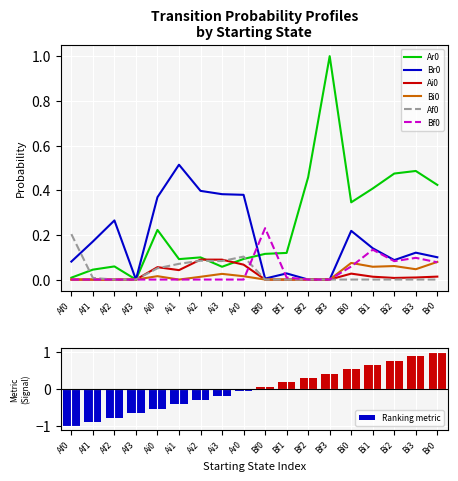

What is the sum of the Af0 values at Ai0 and Ai1?

0.1